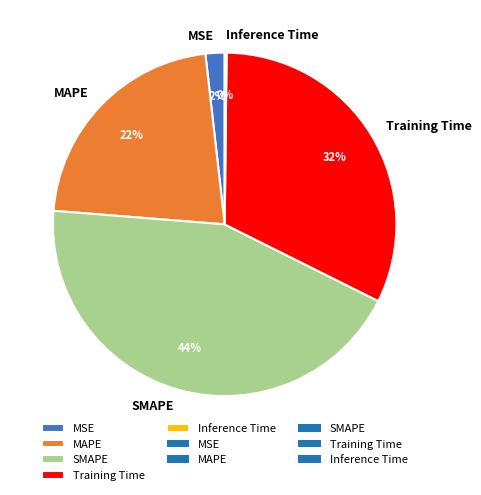

What is the ratio of the value at Training Time to the value at MAPE?

1.5